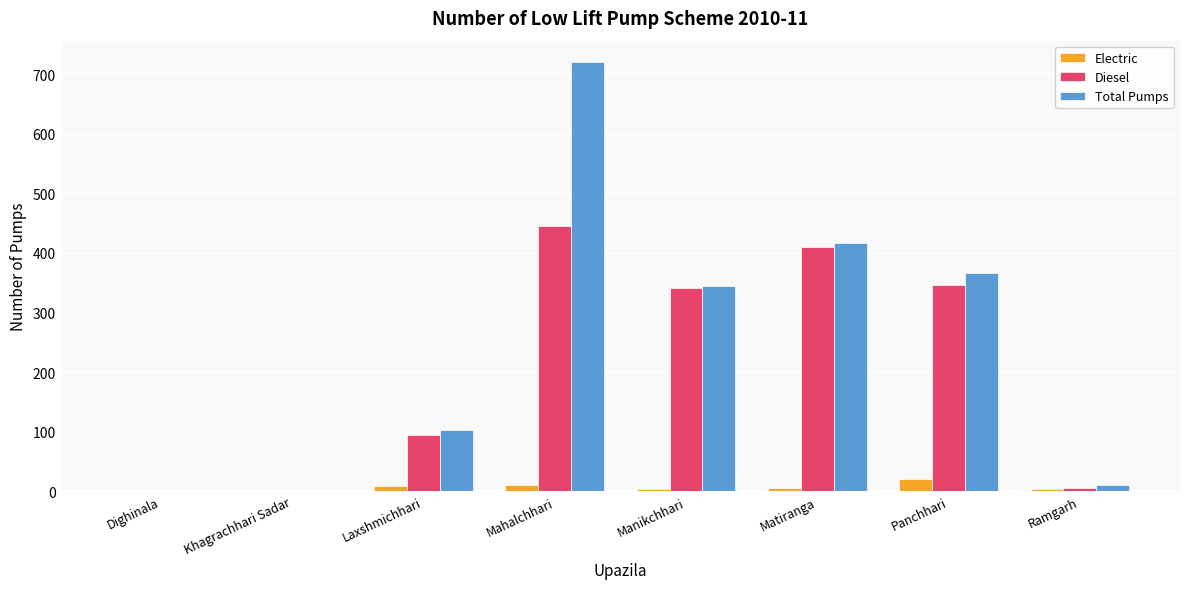

The Total Pumps series shows 0 at Dighinala. True or false?

True